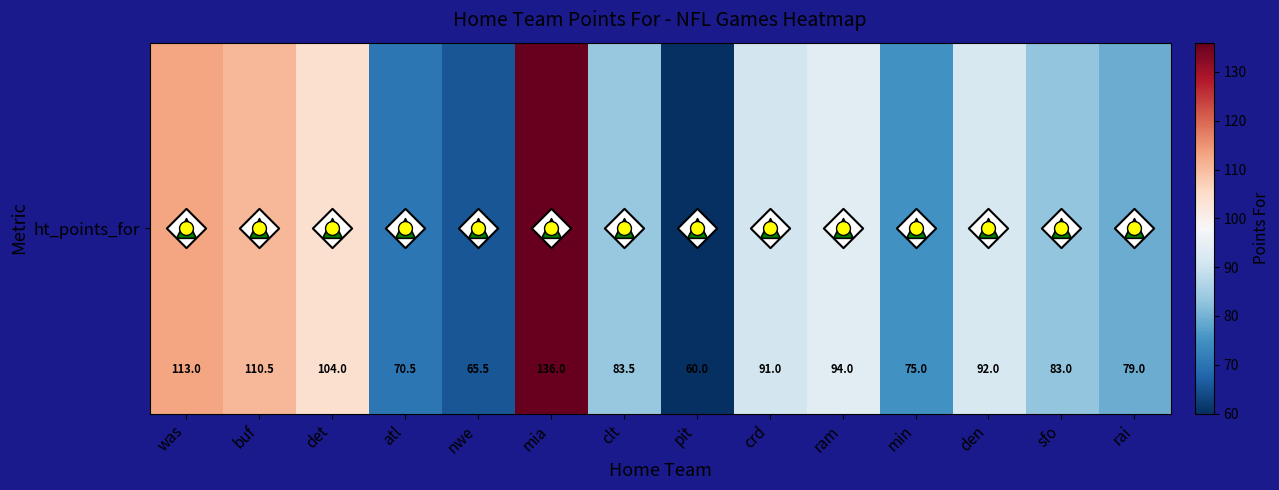

Which label corresponds to the smallest value in the chart?

pit